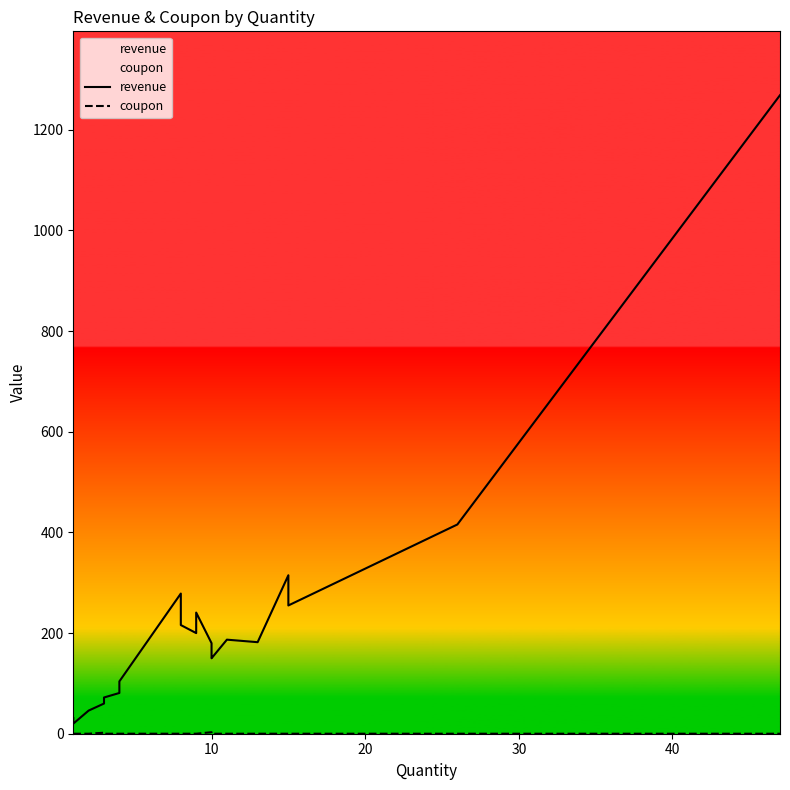

What is the label of the 16th point from the right?

40